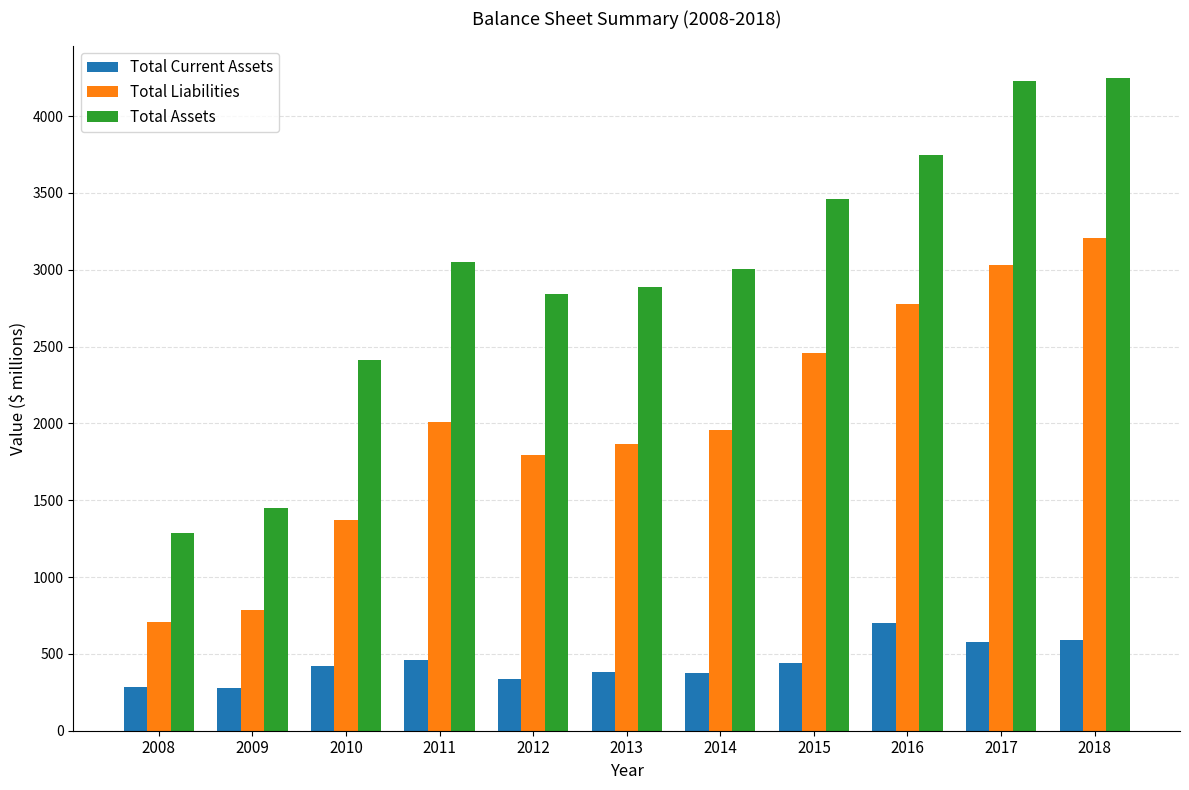

What is the difference between the highest and lowest values at 2008?

1007